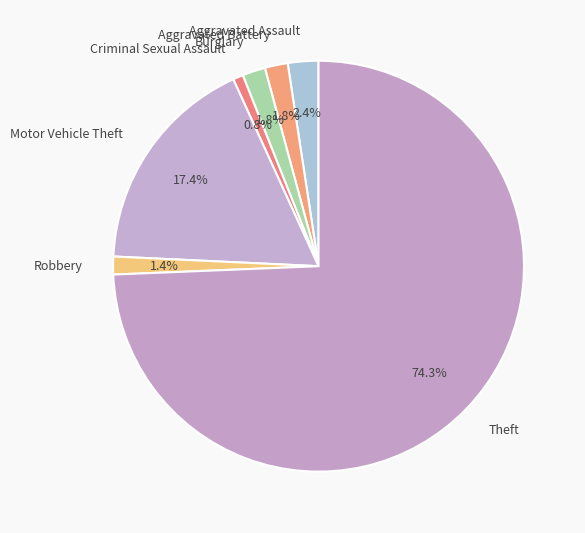

Combined, do Aggravated Battery and Motor Vehicle Theft account for over 50%?

No